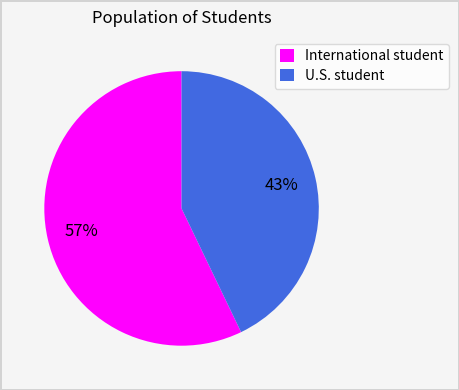

True or false: U.S. student accounts for 32% of the total.

False